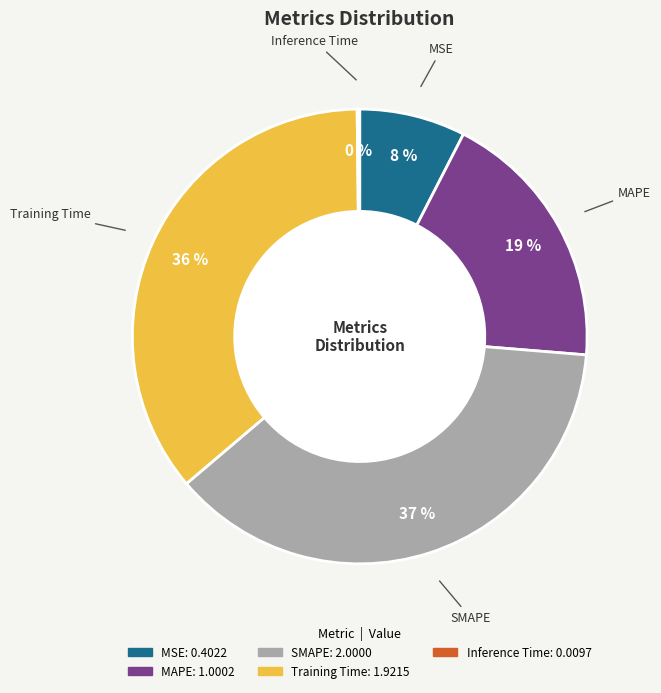

To the nearest percent, what is the average slice percentage?

20%